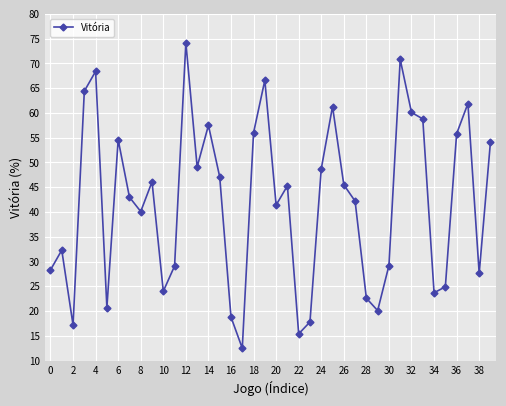

What is the value of the 10th point from the left?

46.1